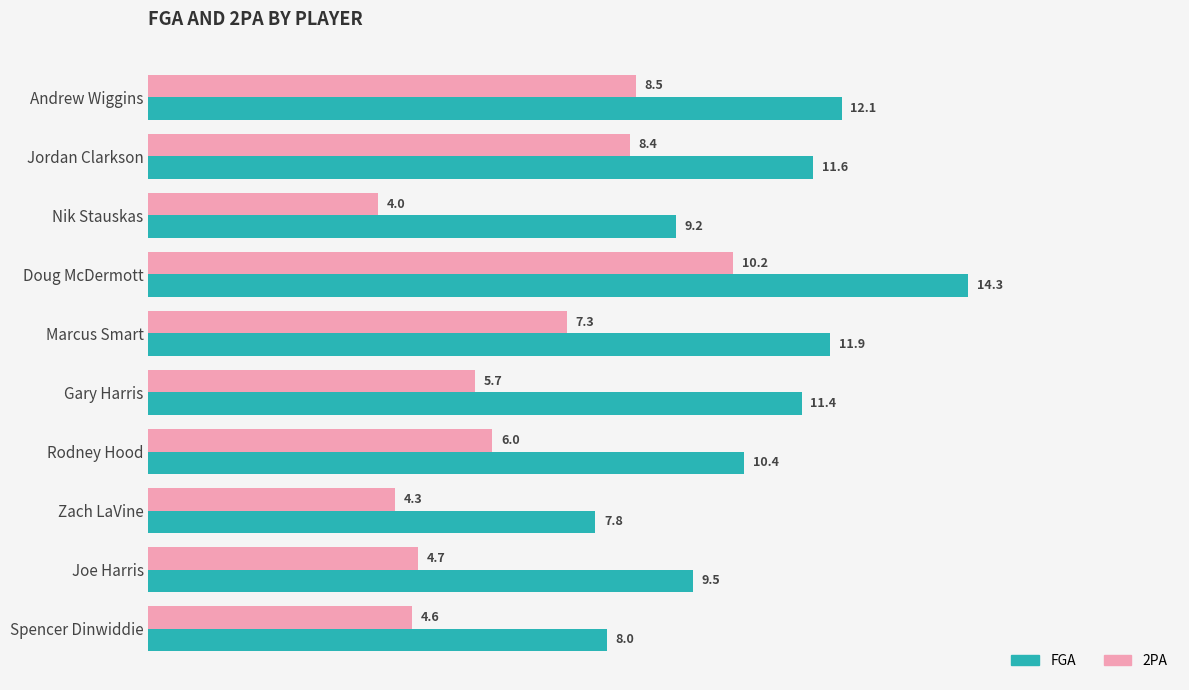

Rank the series at Doug McDermott from highest to lowest value.

FGA, 2PA